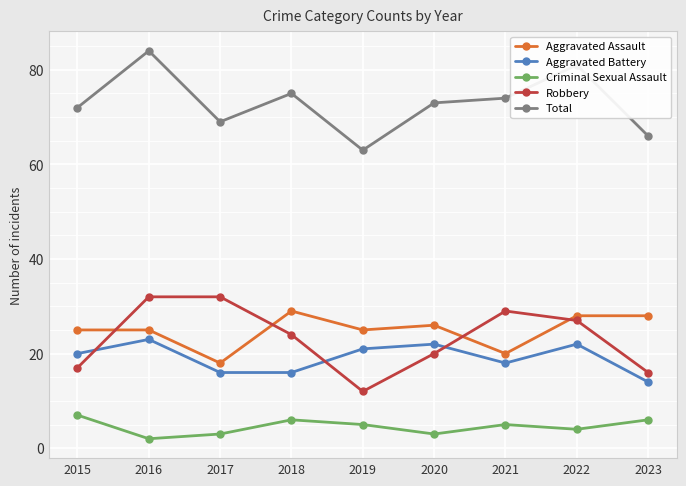

True or false: Robbery and Criminal Sexual Assault cross at least once.

False